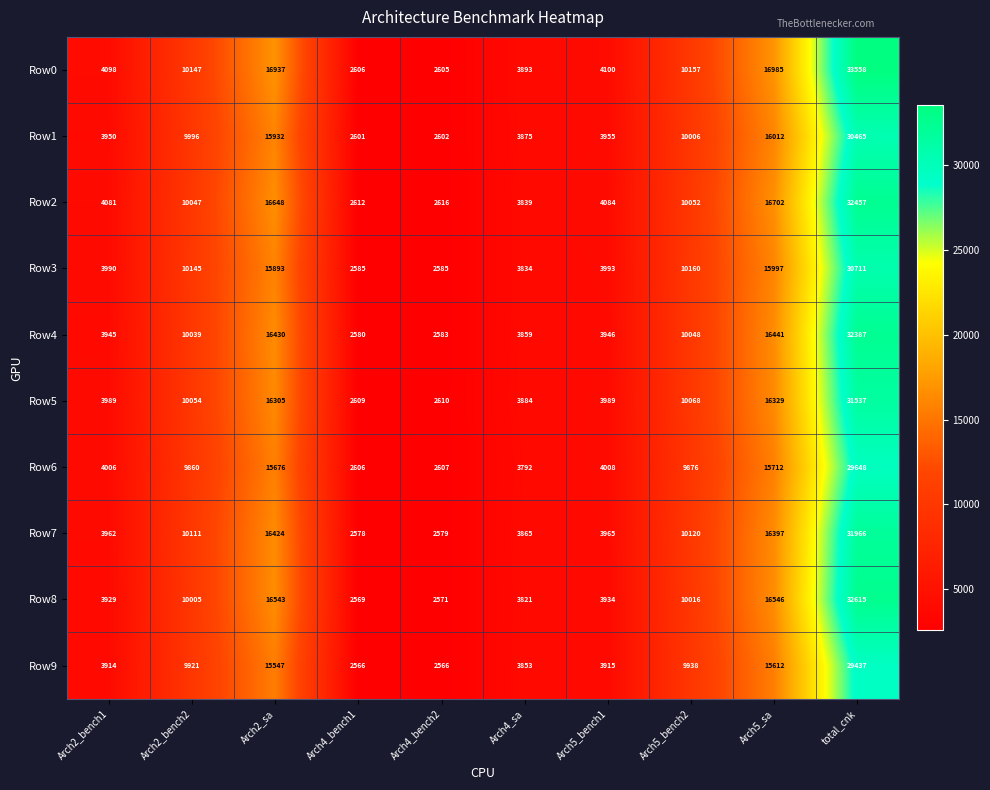

At which category is the sum across all series the highest?

total_cnk